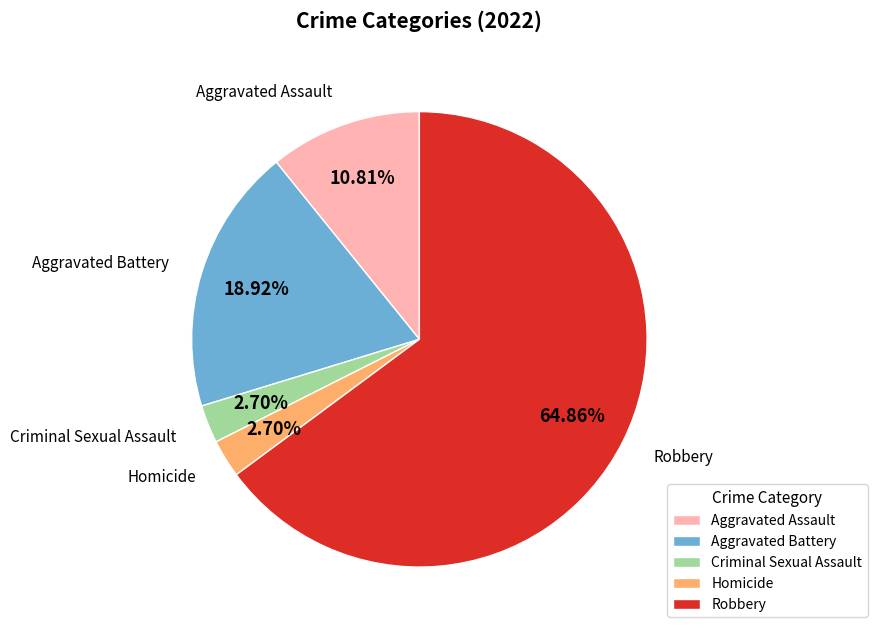

To the nearest percent, what is the difference between the largest and smallest slice percentages?

62%